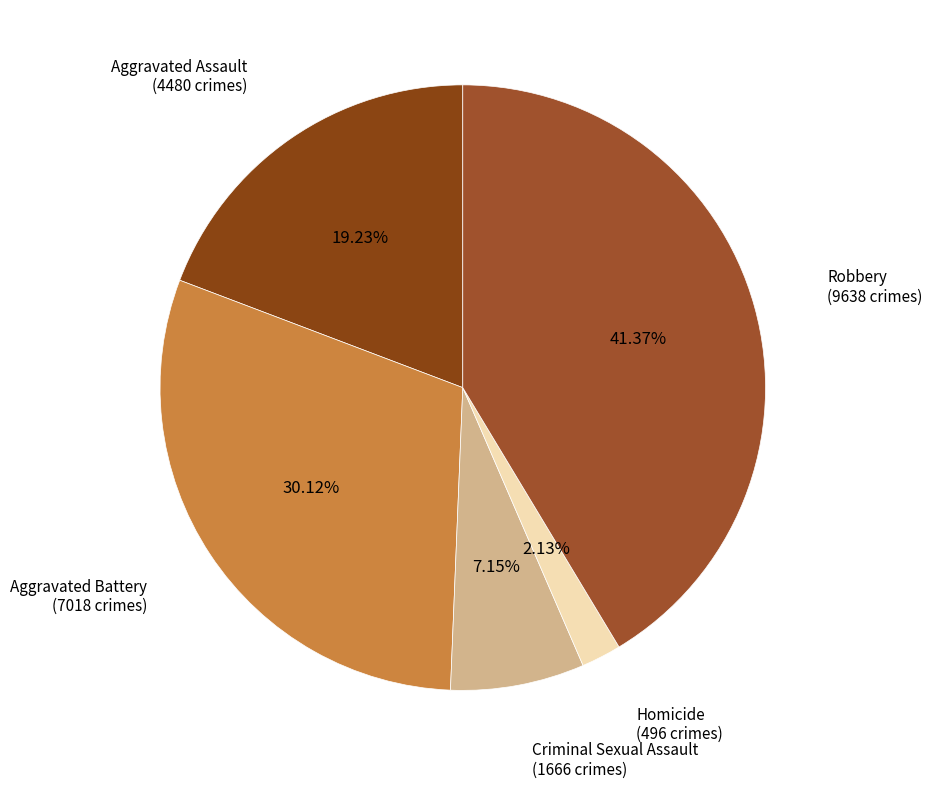

Does any single category account for the majority?

No